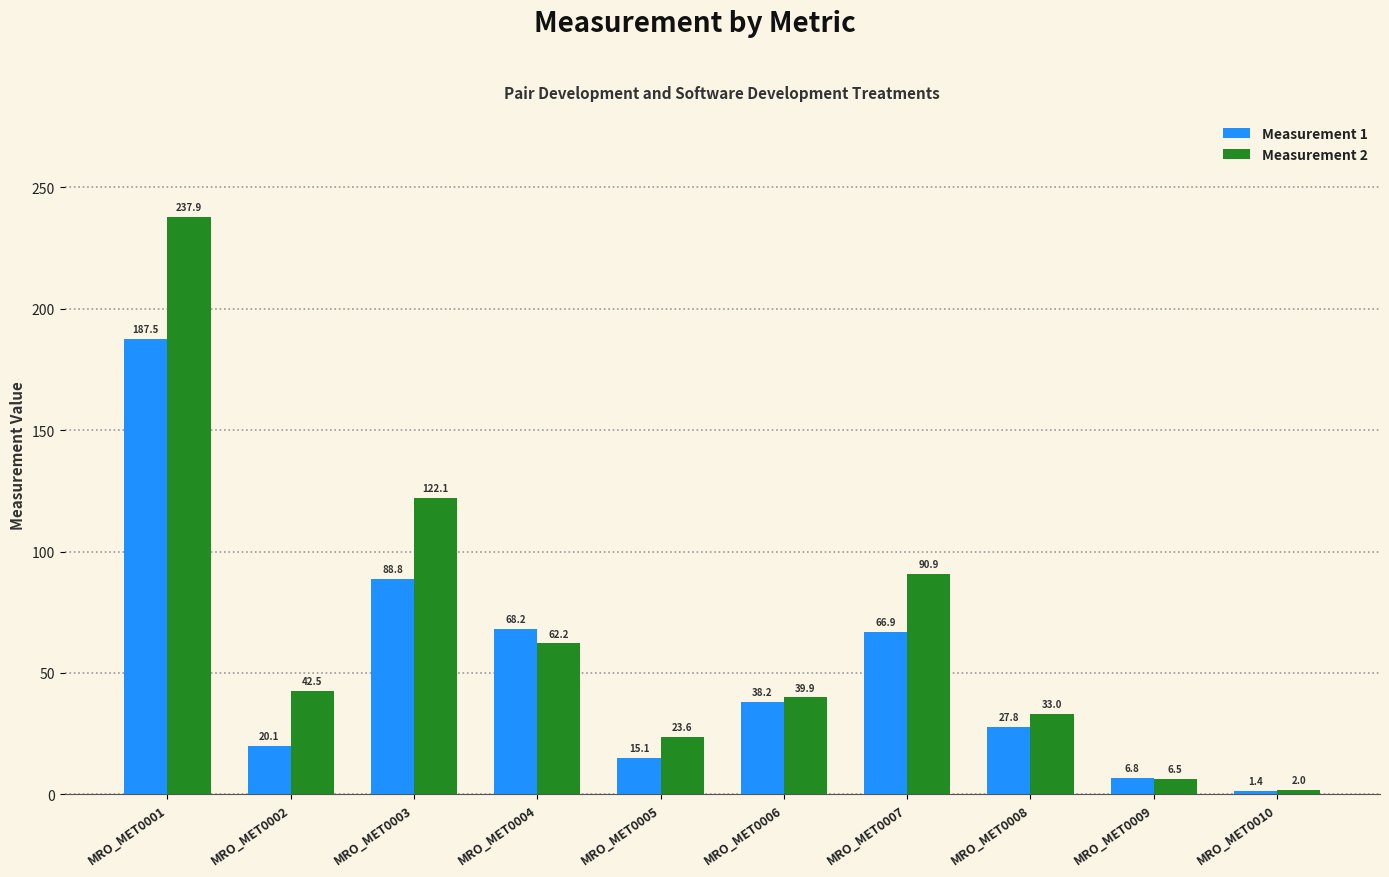

What is the greatest value displayed?

237.9